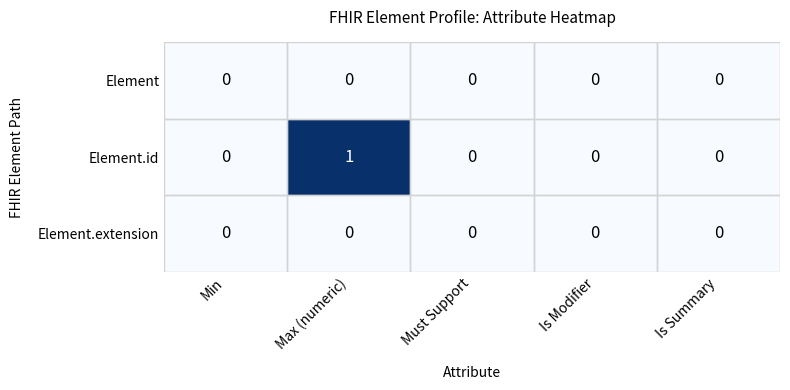

Which series changed the most between Max (numeric) and Is Summary?

Element.id